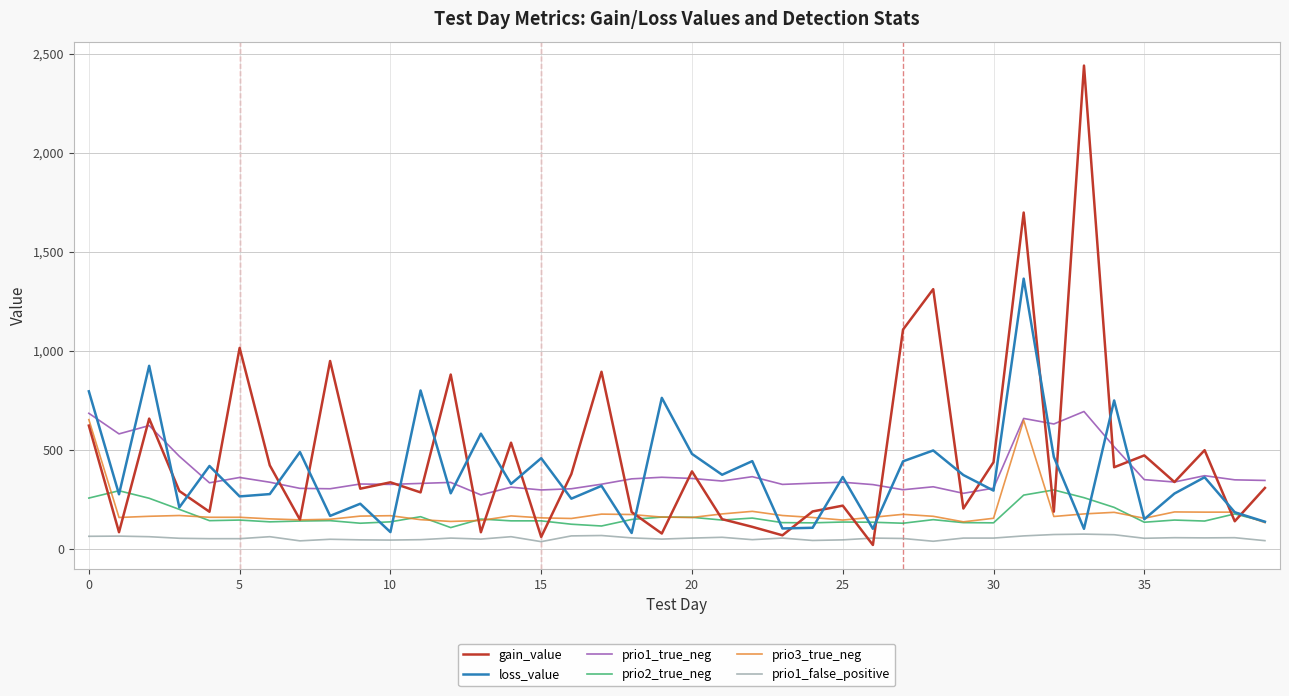

What is the minimum value shown in the chart?

20.2